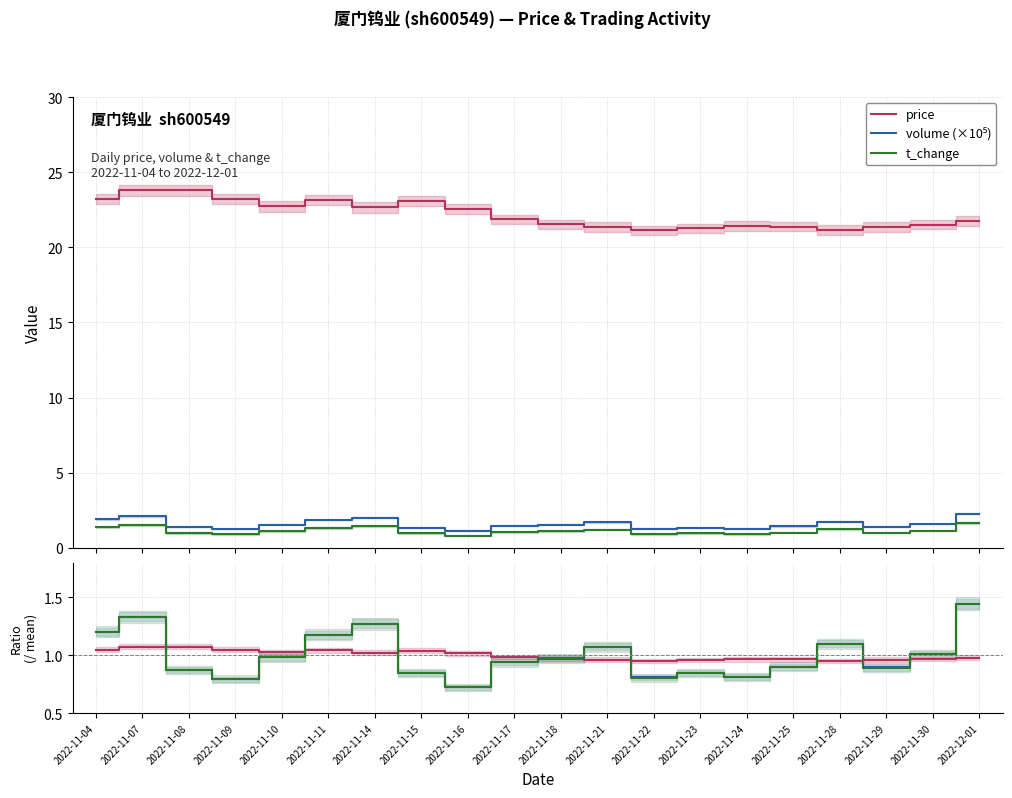

What is the approximate value of volume (×10⁵) at 2022-11-25?

1.4